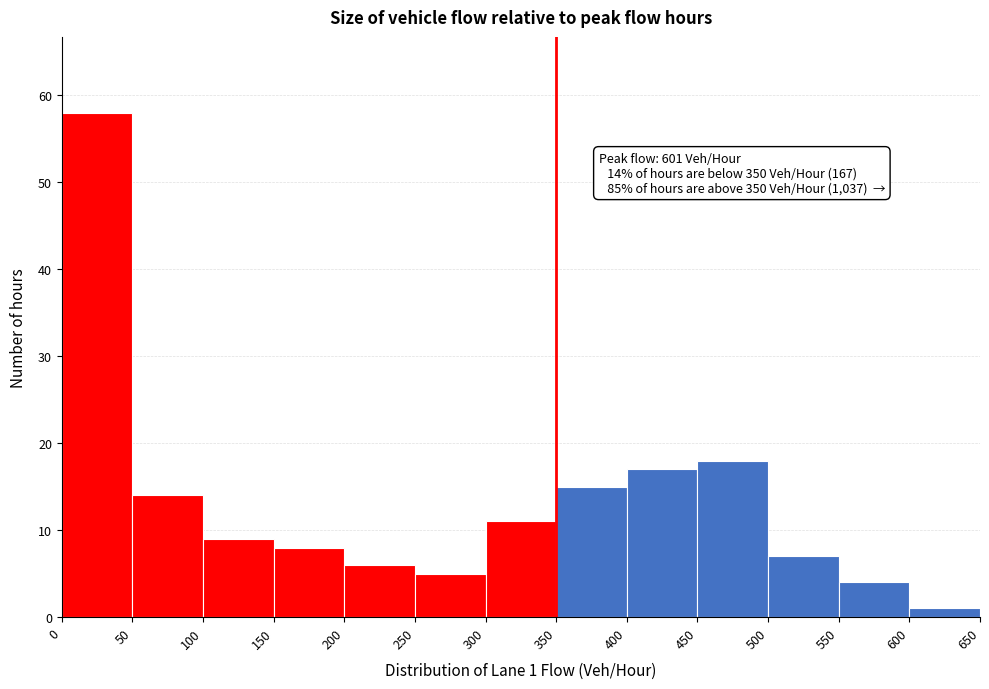

Over which range of the x-axis is the bar tallest?

0 to 50